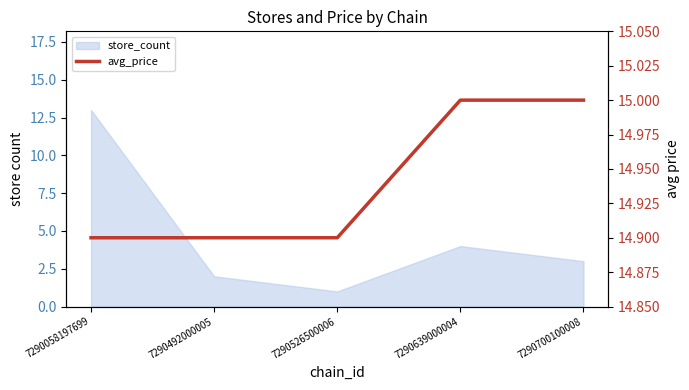

What is the ratio of the value at 7290058197699 to the value at 7290639000004?

1.0